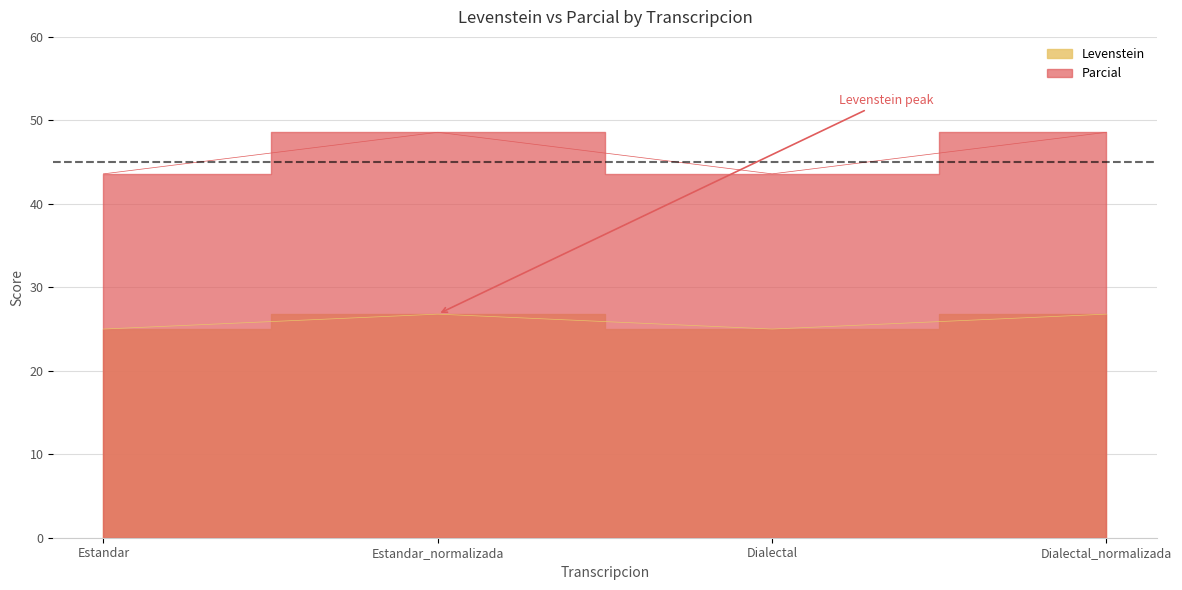

How many interior local valleys does the Levenstein series have?

1